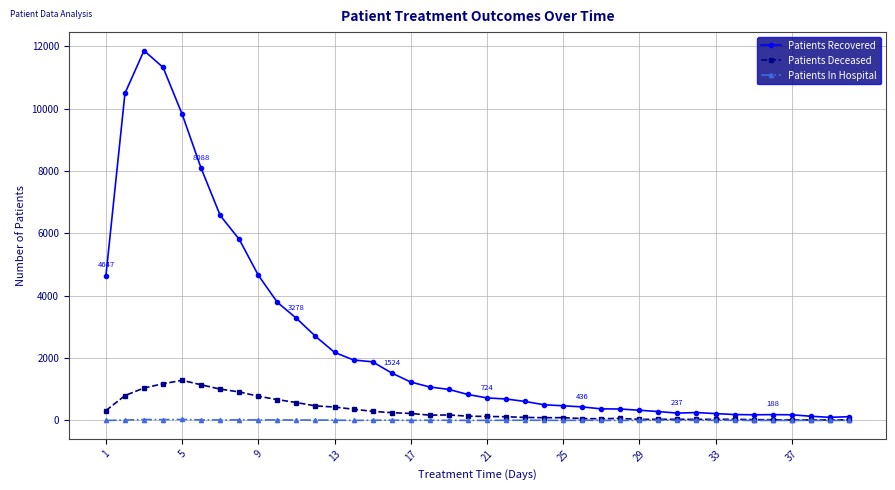

Rank the series by their maximum value, from lowest to highest.

Patients In Hospital, Patients Deceased, Patients Recovered